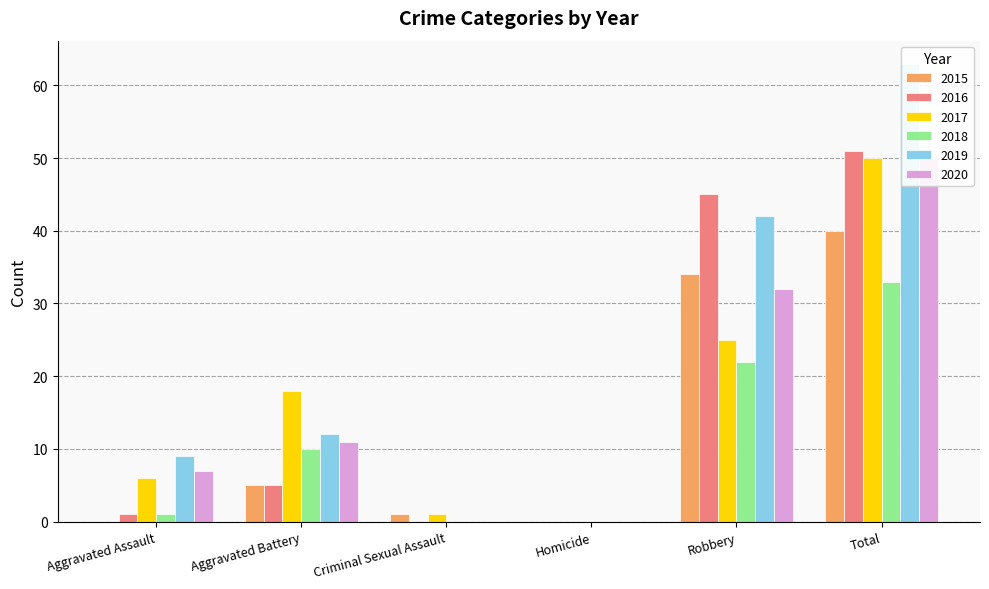

What is the sum of all 2019 values?

126